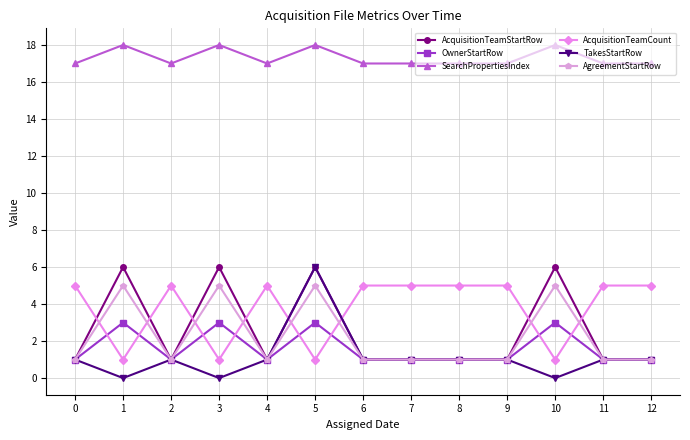

True or false: SearchPropertiesIndex and AcquisitionTeamStartRow cross at least once.

False